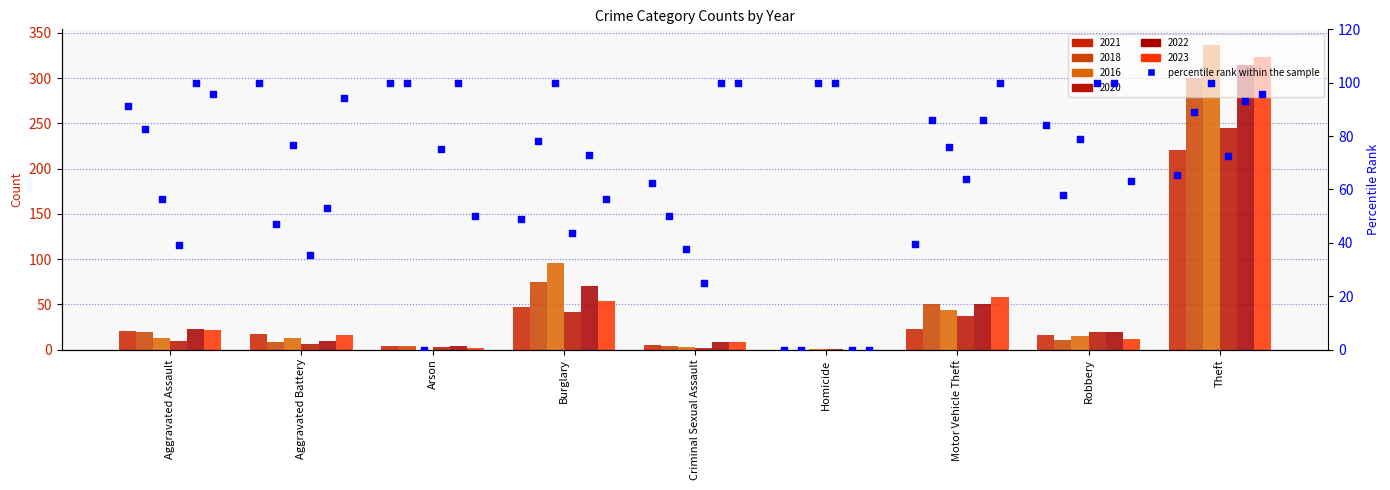

Which series has the largest total across all categories?

2016